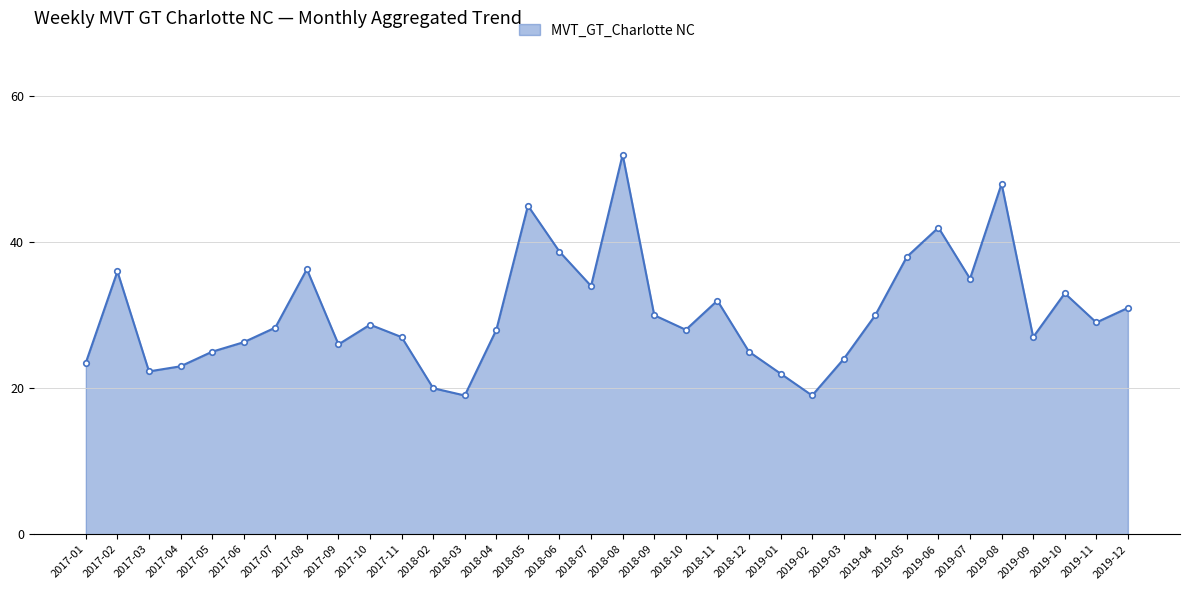

What is the greatest value displayed?

52.0